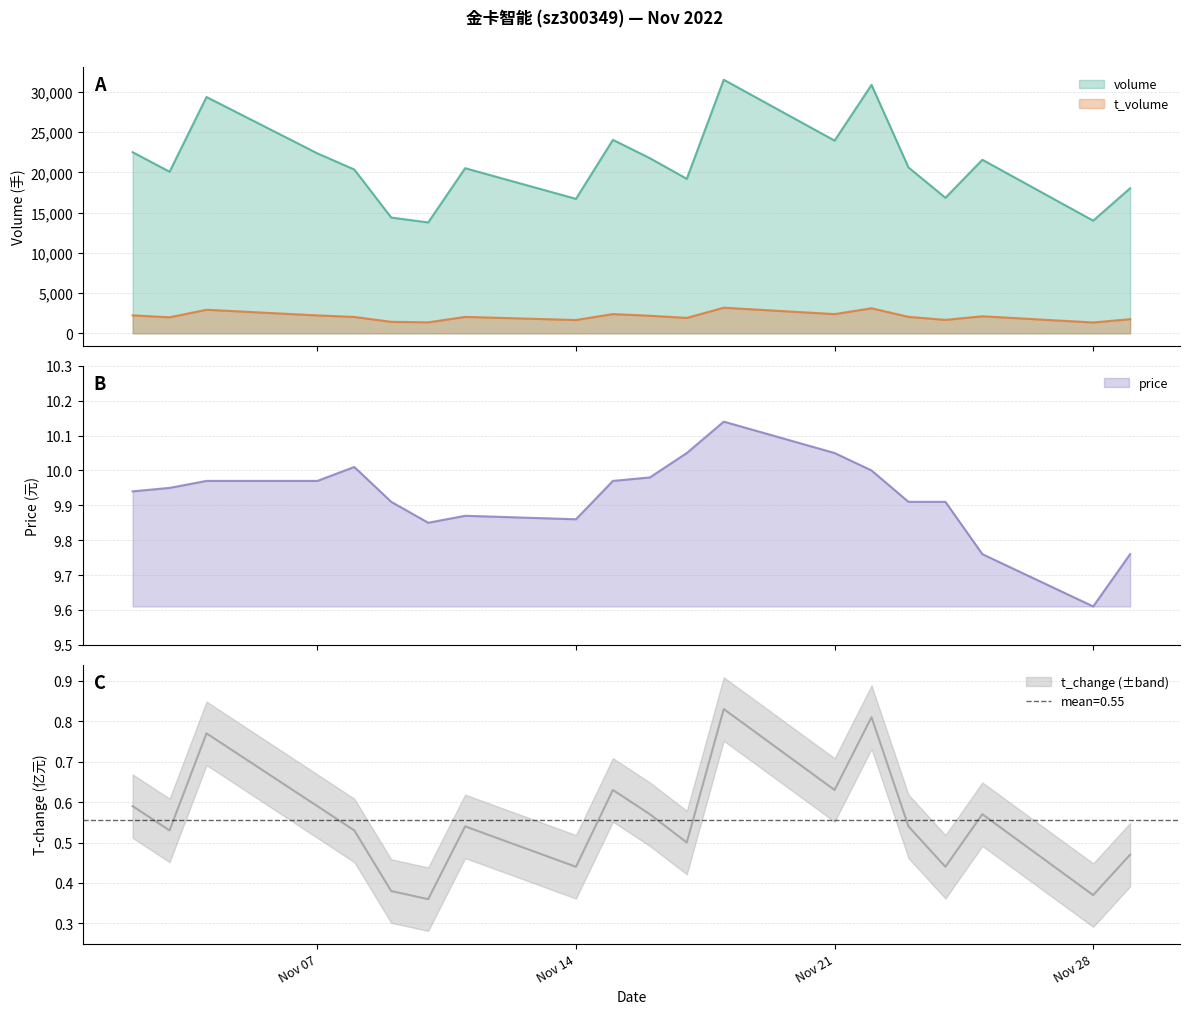

Which series has the largest total across all categories?

volume